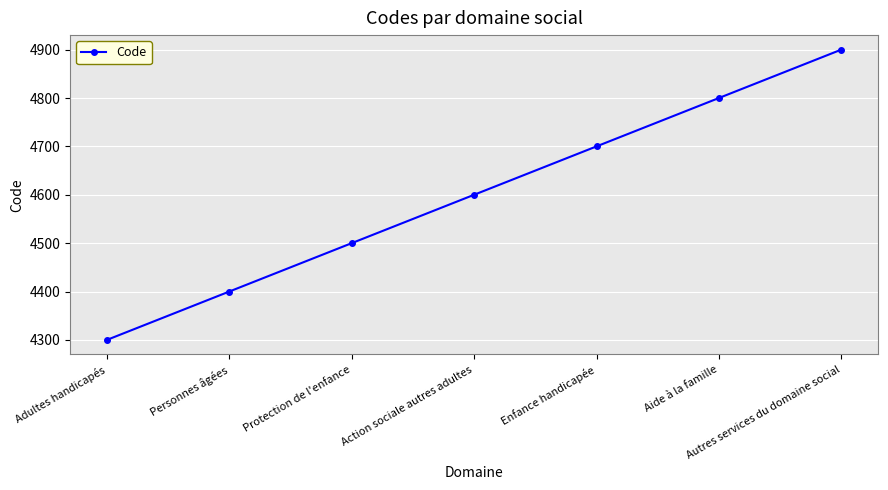

The chart shows a value of 2575 at Adultes handicapés. True or false?

False